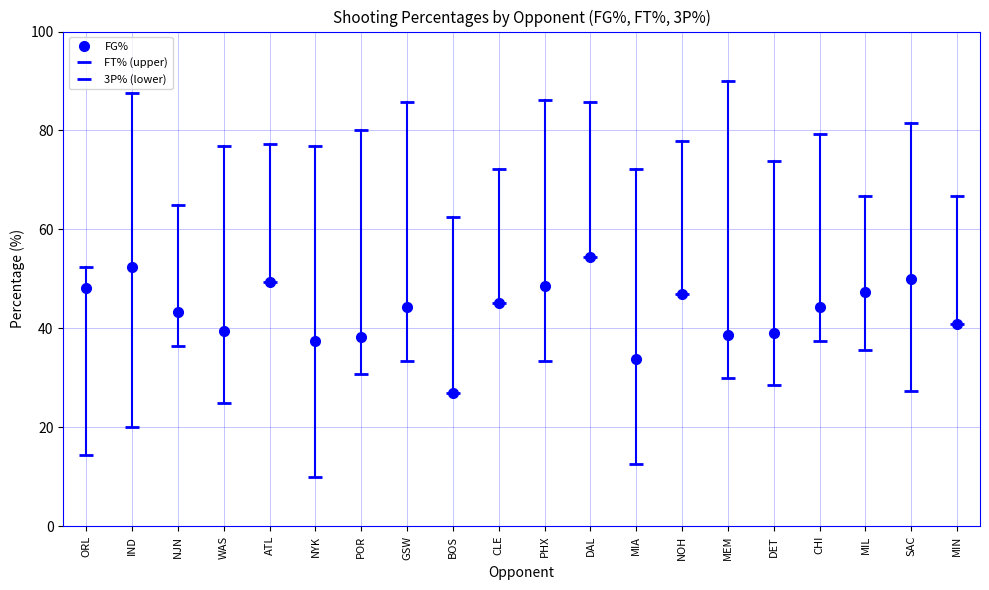

Is this an area chart (filled region under the line)?

No